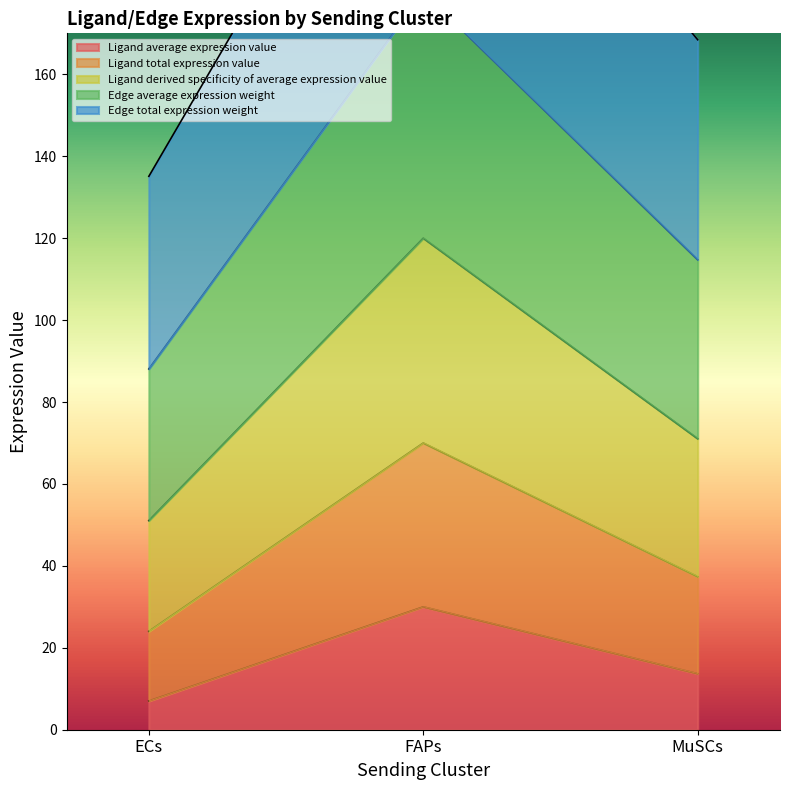

At how many categories does at least one series exceed 222?

1